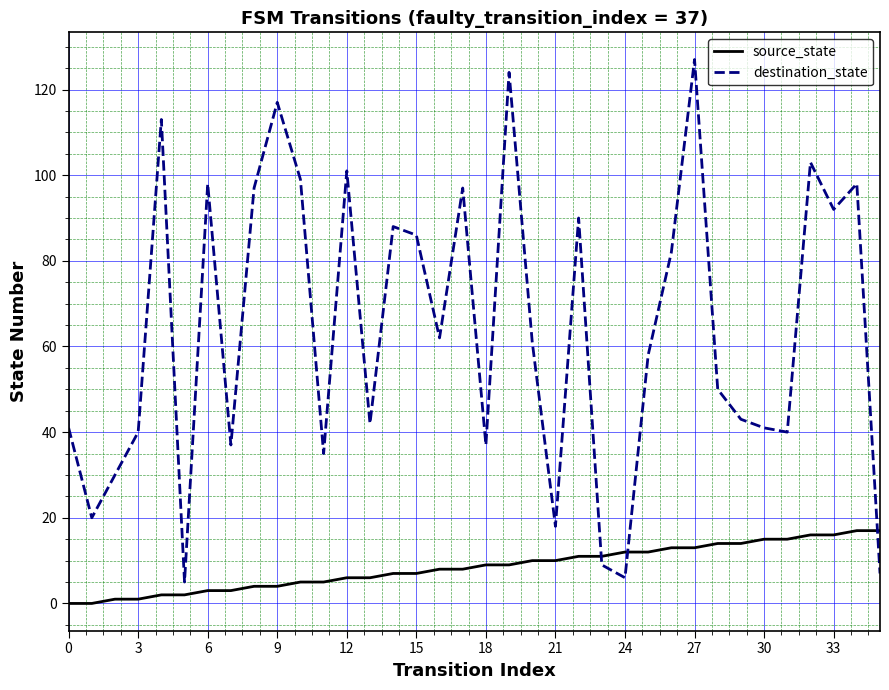

Which series has the largest total across all categories?

destination_state